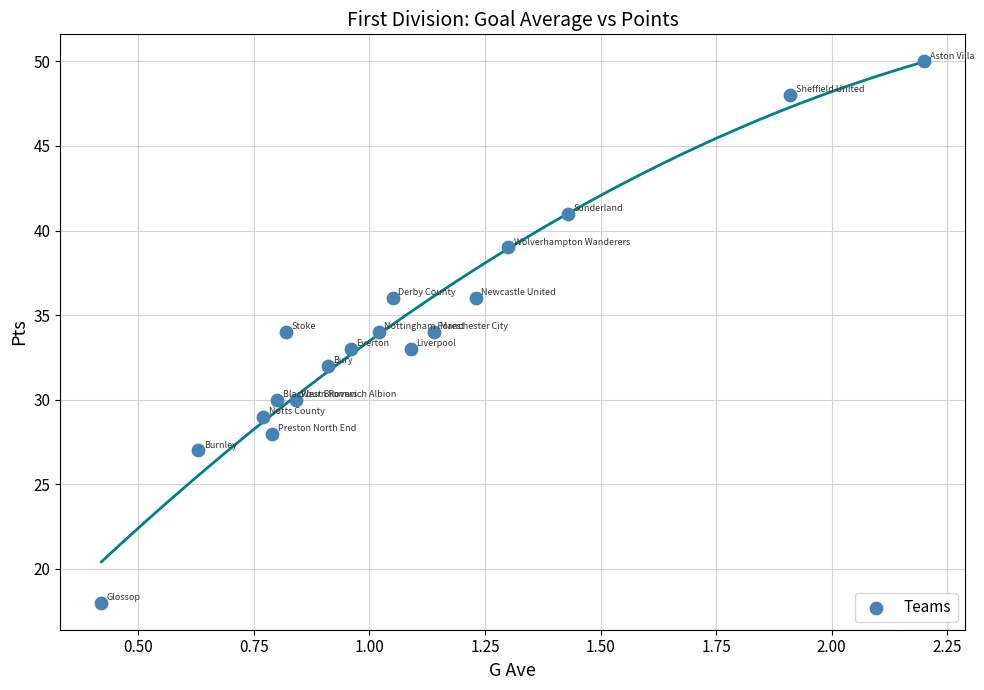

What is the range of Y values (max minus min)?

32